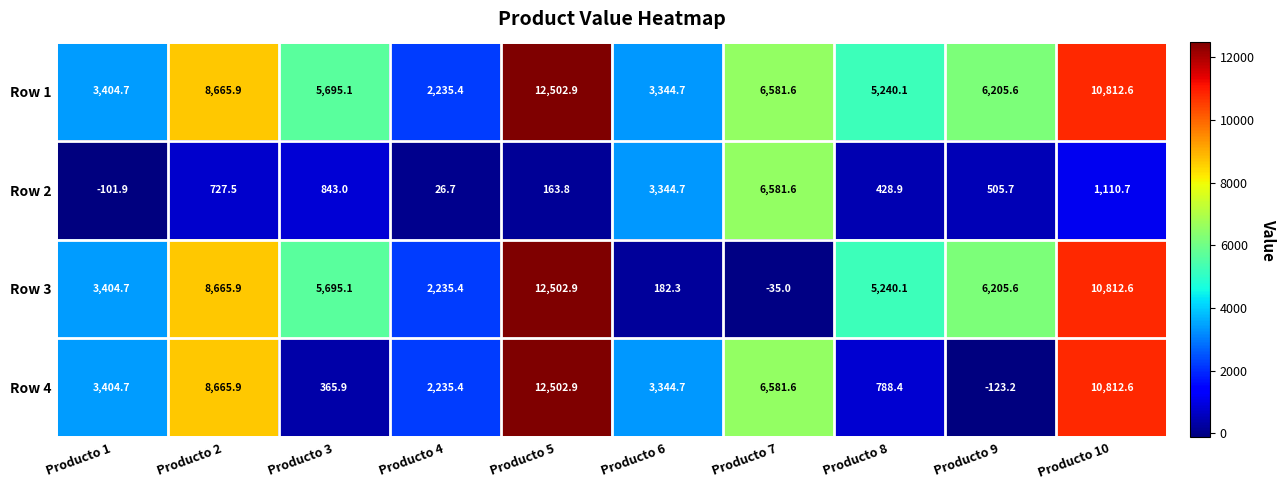

Between Producto 3 and Producto 7, which series saw the biggest shift?

Row 4